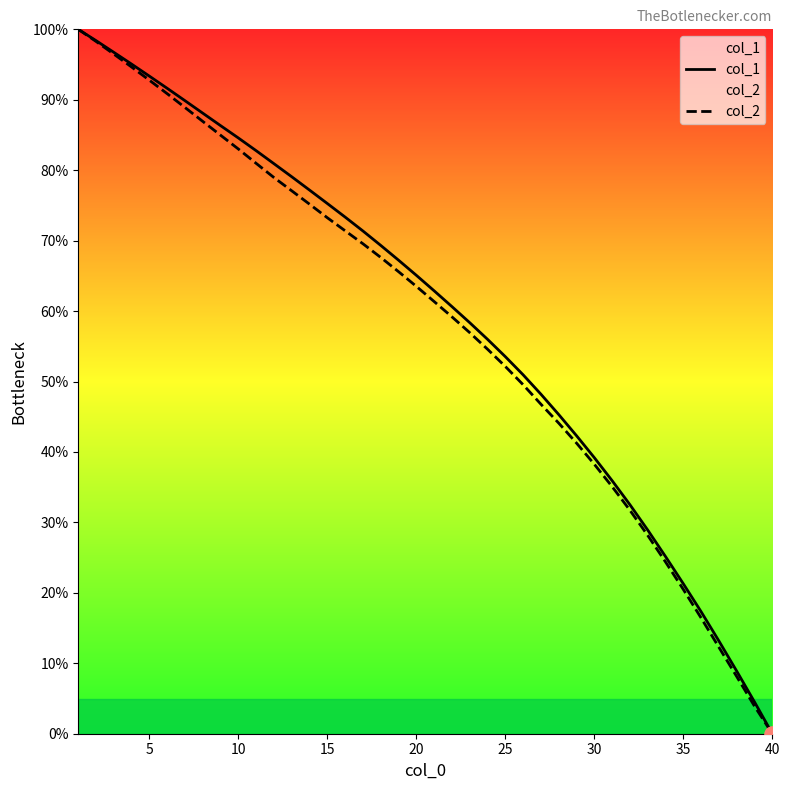

What is the greatest value displayed?

100.0